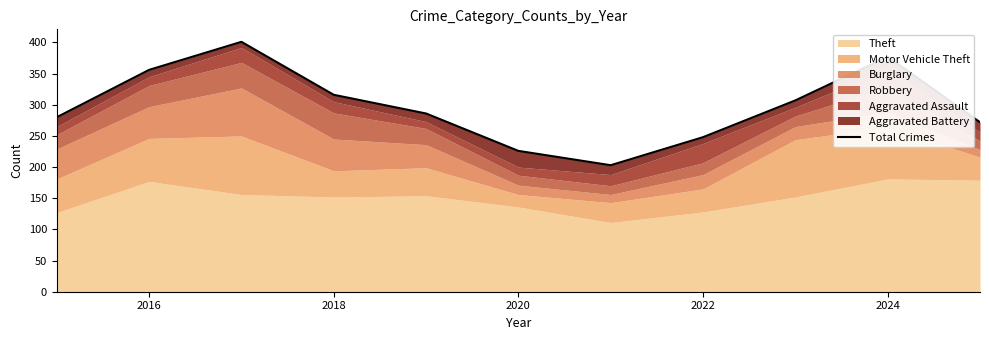

What is the average value?

297